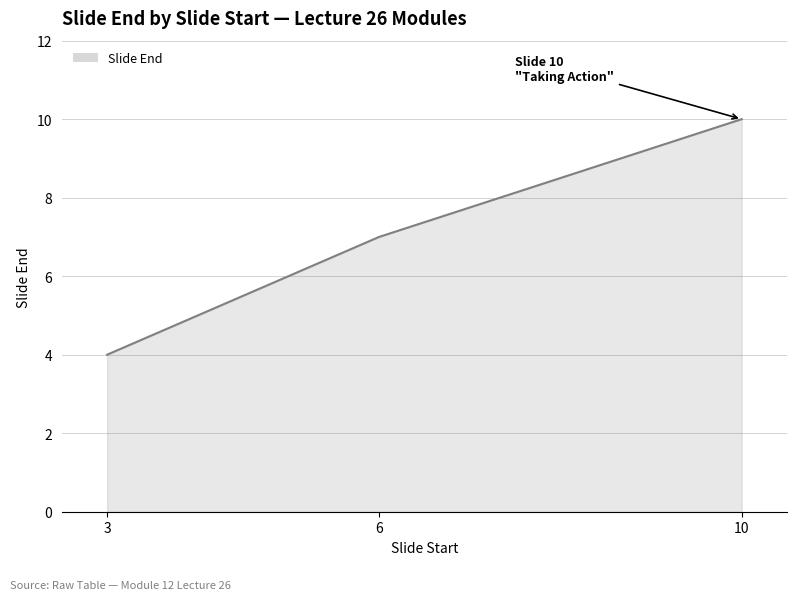

How many lines are shown in the chart?

1